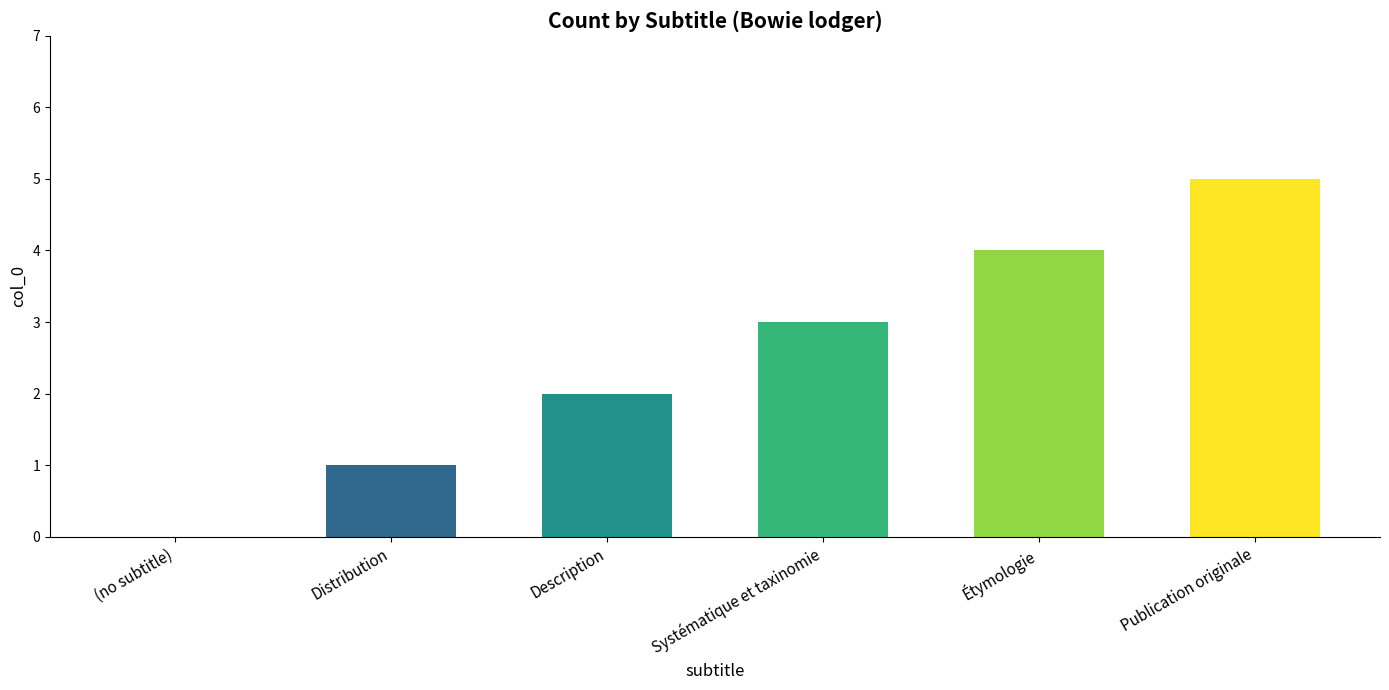

Reading right to left, extract all data points from this chart.

Publication originale=5	Étymologie=4	Systématique et taxinomie=3	Description=2	Distribution=1	(no subtitle)=0